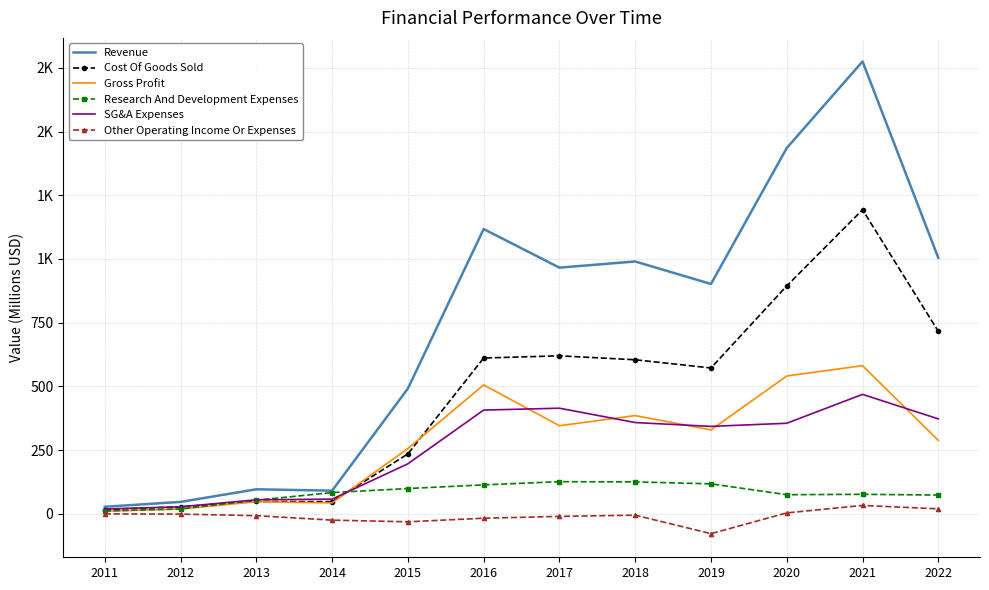

What are all the series names shown in the legend?

Revenue, Cost Of Goods Sold, Gross Profit, Research And Development Expenses, SG&A Expenses, Other Operating Income Or Expenses